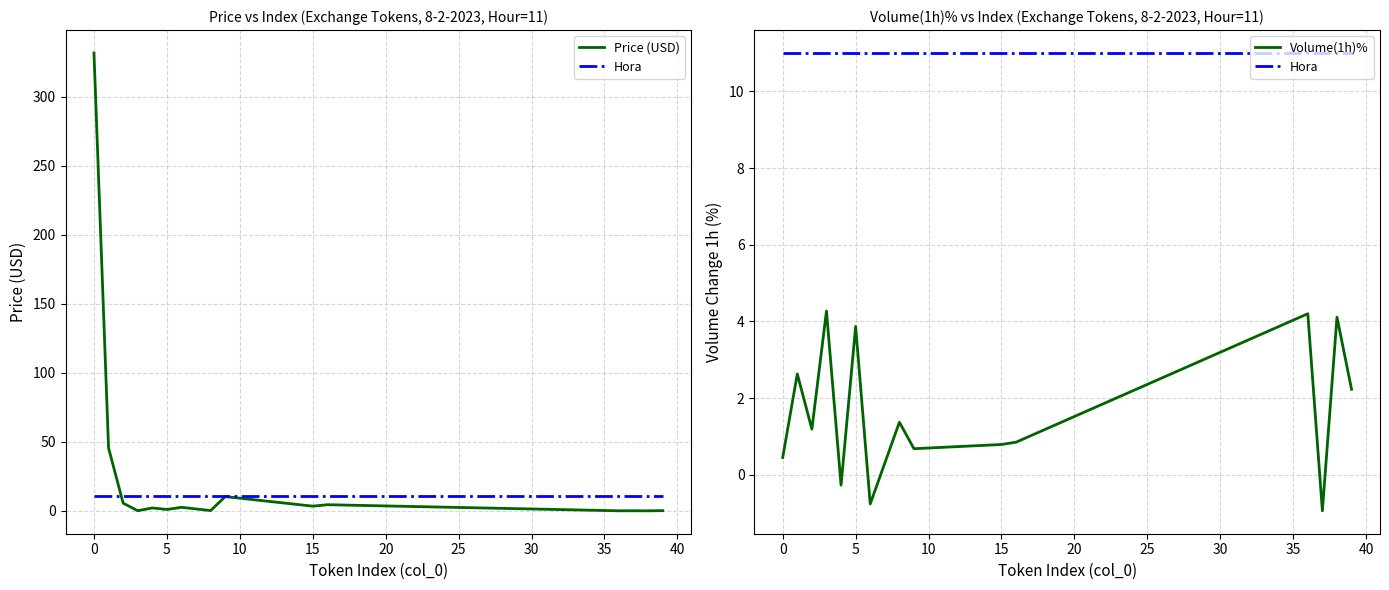

Reading right to left, transcribe all the data shown in this chart.

Price (USD): 0.1	0.0	0.1	0.0	4.4	3.4	10.3	0.2	2.5	1.0	2.1	0.1	5.6	45.5	331.7
Hora: 11.0	11.0	11.0	11.0	11.0	11.0	11.0	11.0	11.0	11.0	11.0	11.0	11.0	11.0	11.0
Volume(1h)%: 2.2	4.1	-0.9	4.2	0.8	0.8	0.7	1.4	-0.8	3.9	-0.3	4.3	1.2	2.6	0.5